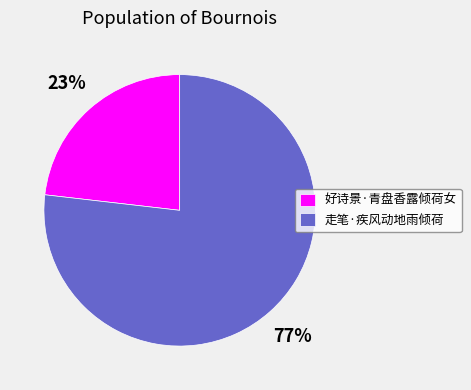

Which slice is the largest?

走笔·疾风动地雨倾荷